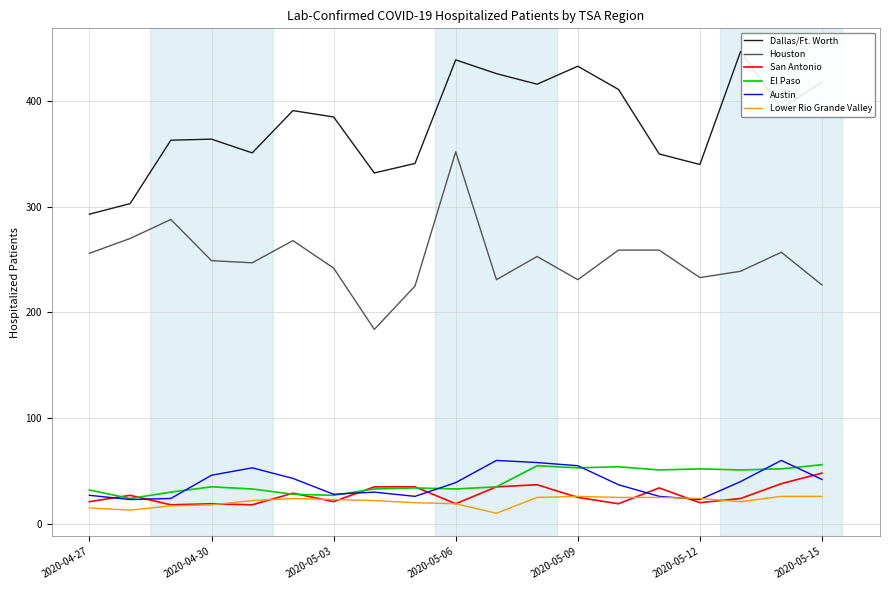

What are all the series names shown in the legend?

Dallas/Ft. Worth, Houston, San Antonio, El Paso, Austin, Lower Rio Grande Valley